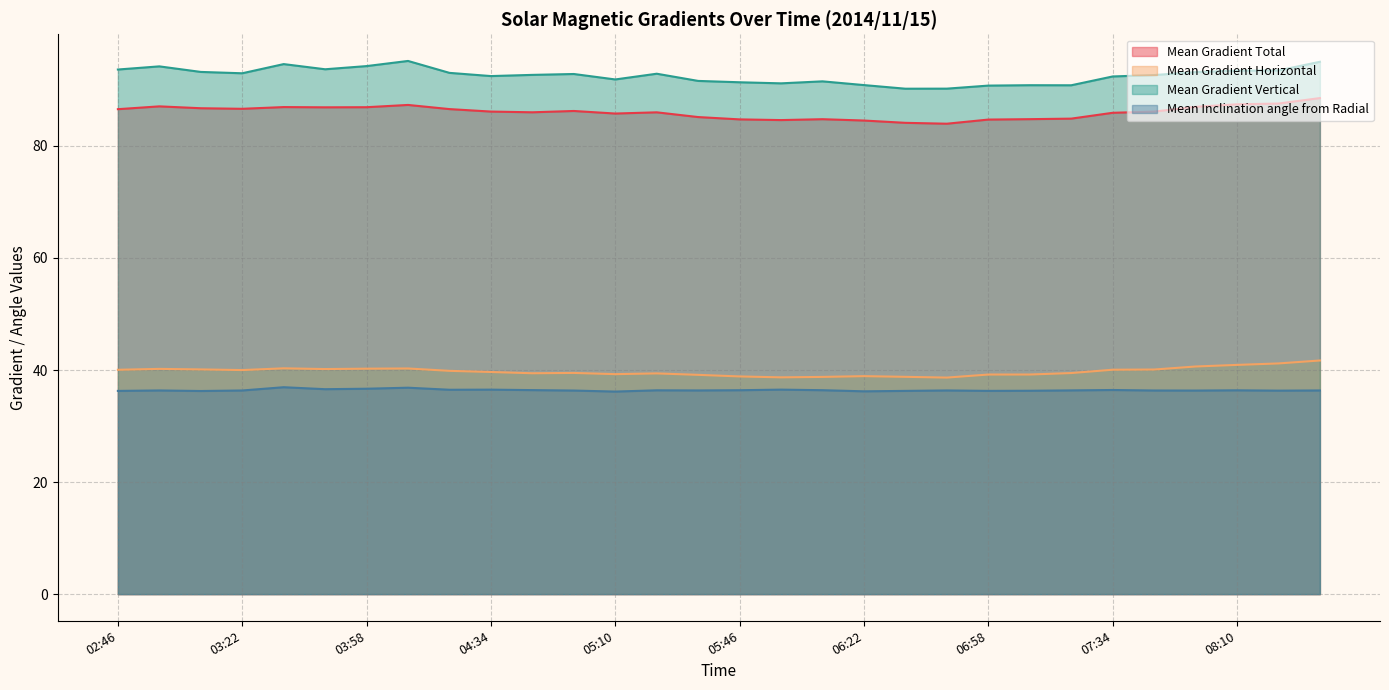

What is the average value of the Mean Gradient Vertical series?

92.6